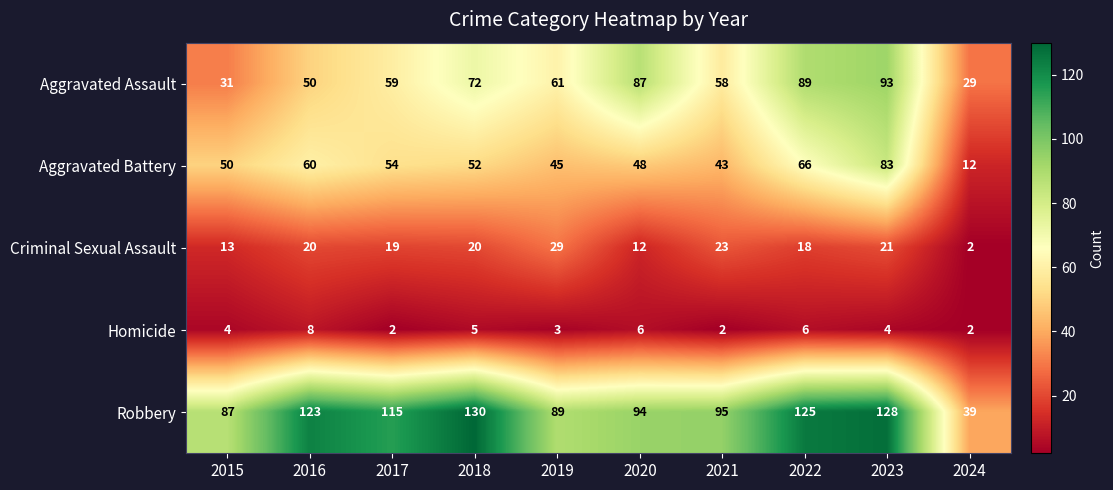

True or false: Homicide has a value of 8 at 2018.

False